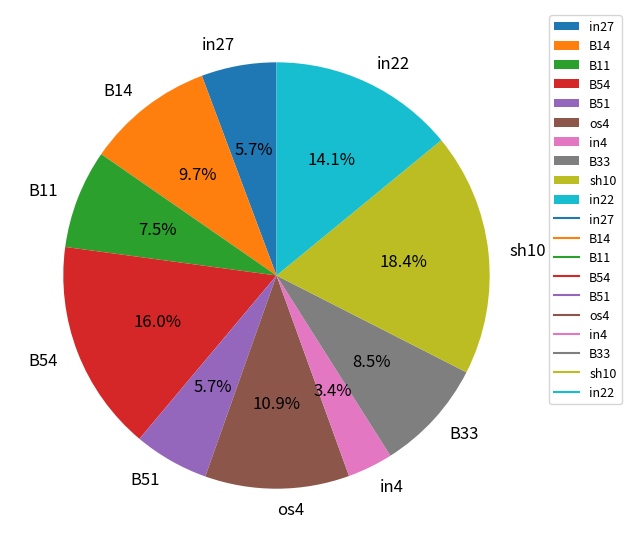

To the nearest percent, what is the combined percentage of in27 and os4?

17%